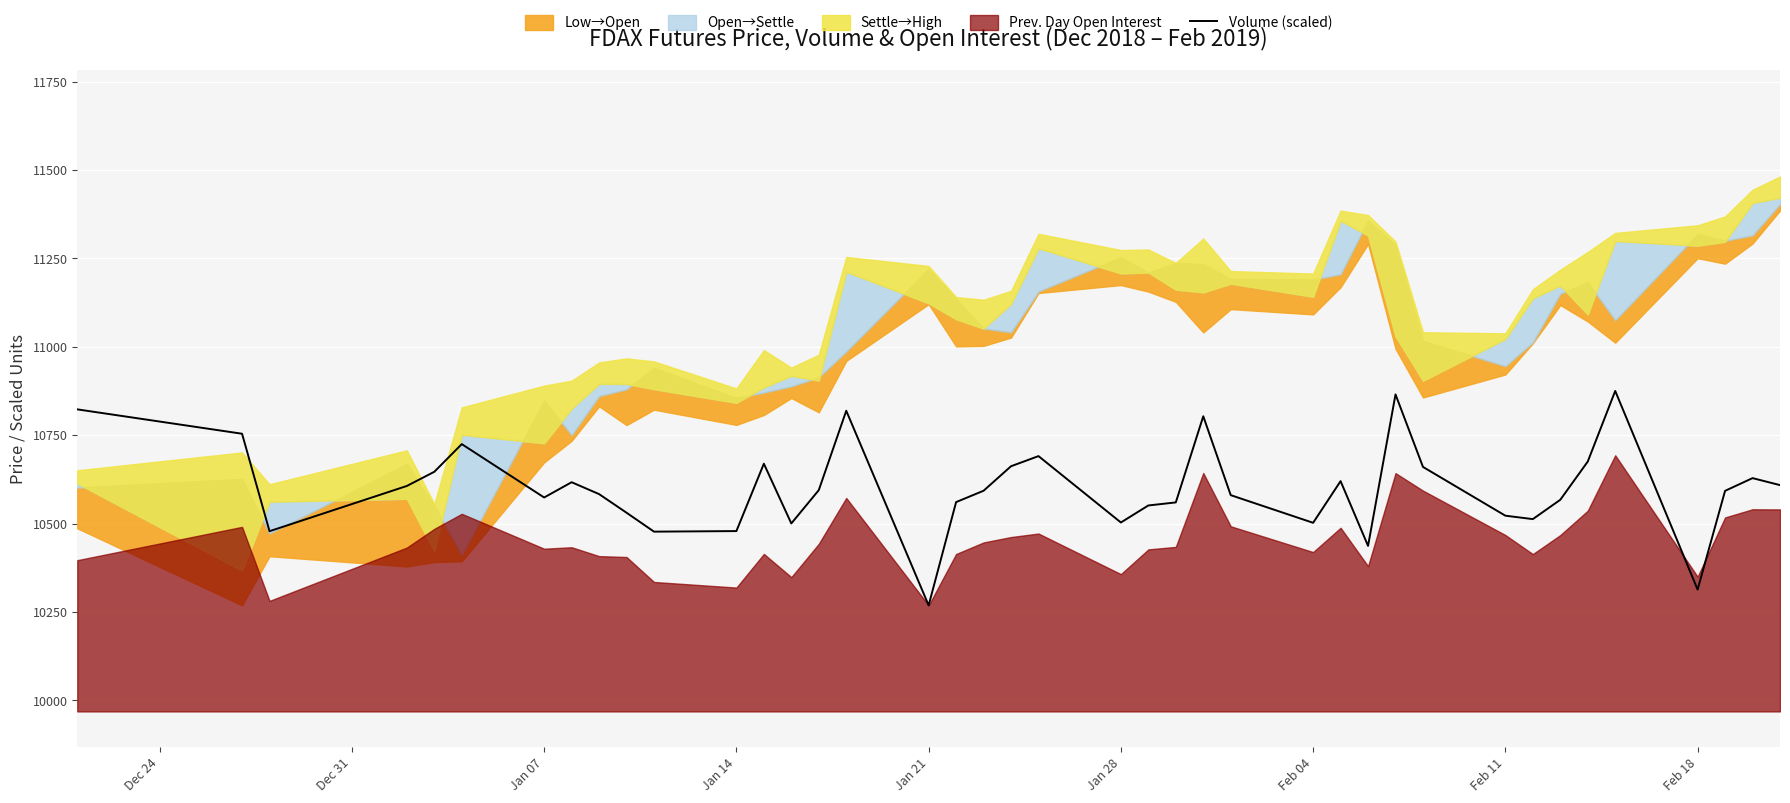

What is the lowest value of the Volume (scaled) series?

10268.5